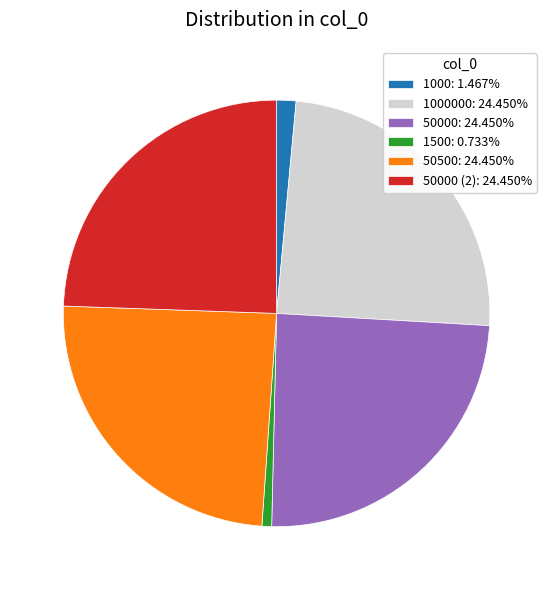

Do 50500: 24.450% and 1000: 1.467% together represent more than half of the pie?

No